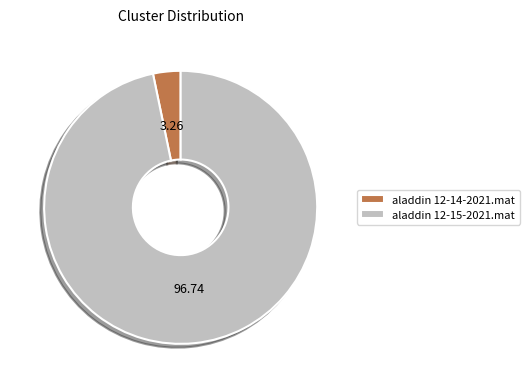

What is the majority slice?

aladdin 12-15-2021.mat